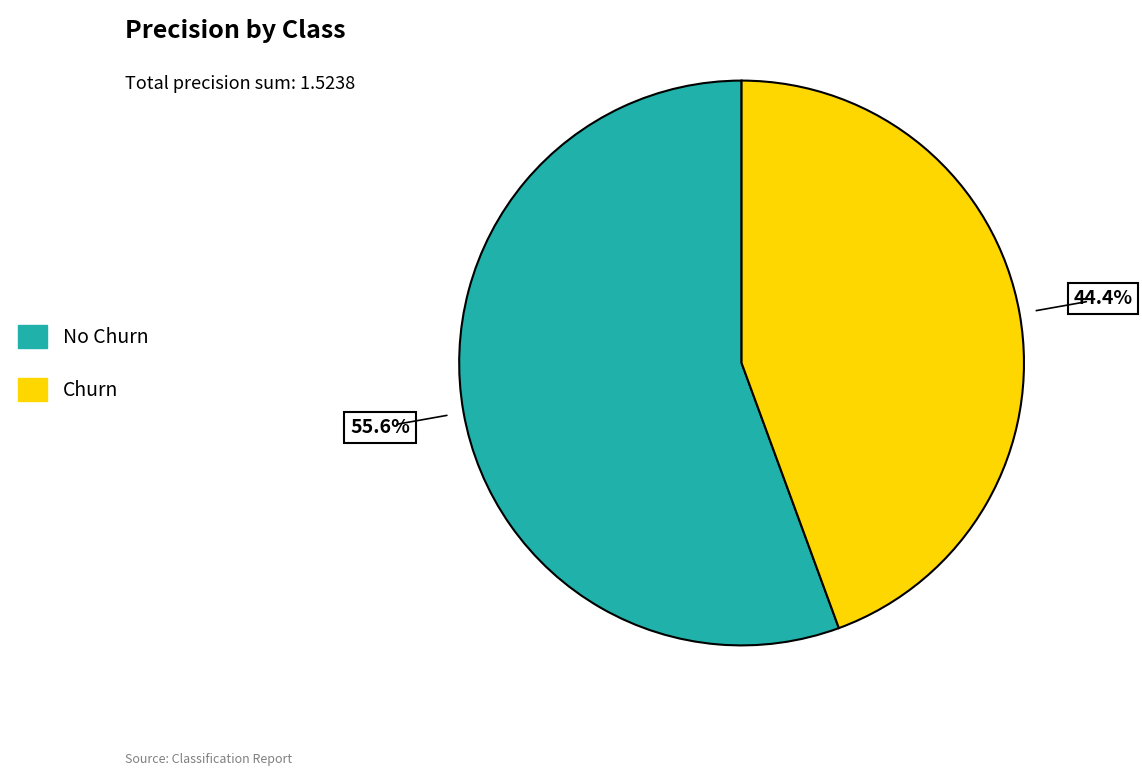

True or false: Churn accounts for 44% of the total.

True